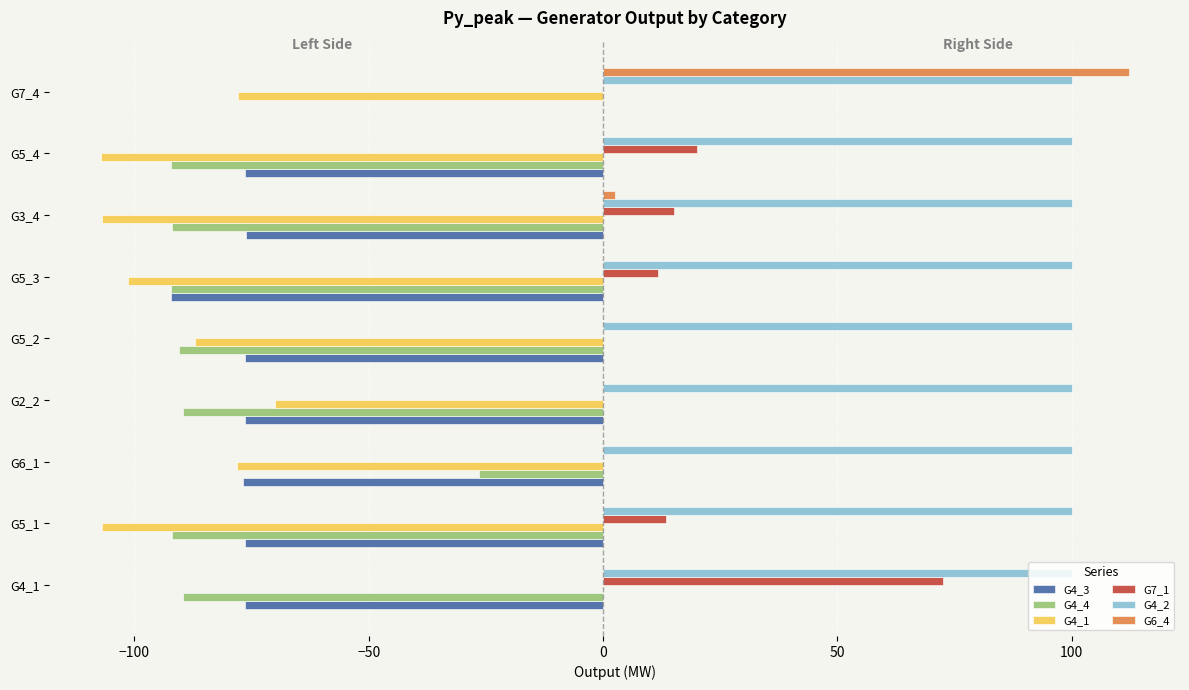

What are all the series names shown in the legend?

G4_3, G4_4, G4_1, G7_1, G4_2, G6_4